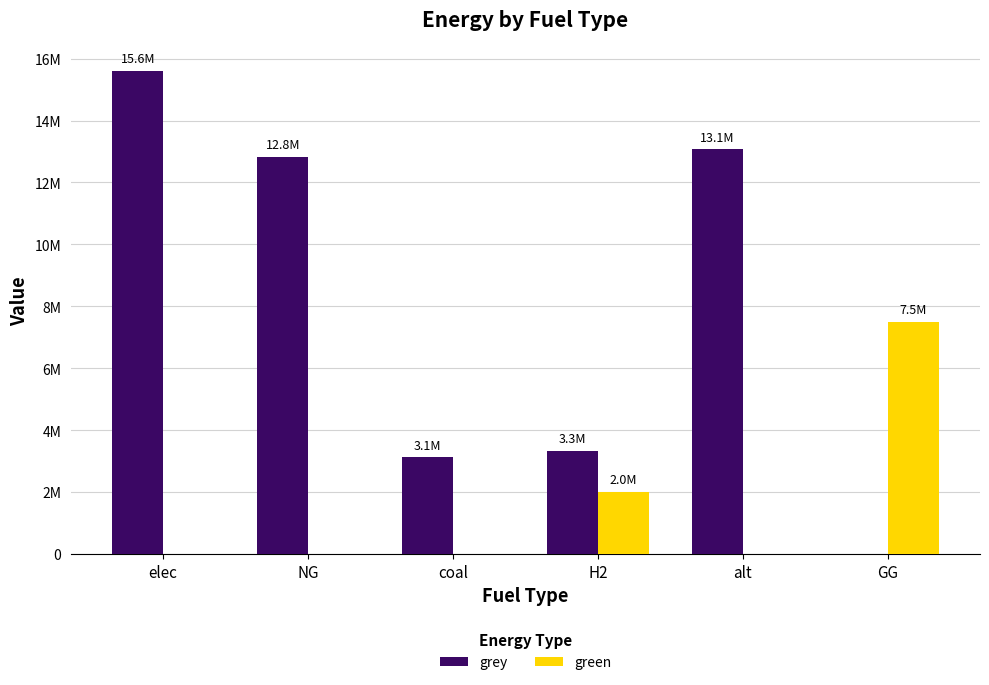

List the series in order of their peak value, highest first.

grey, green